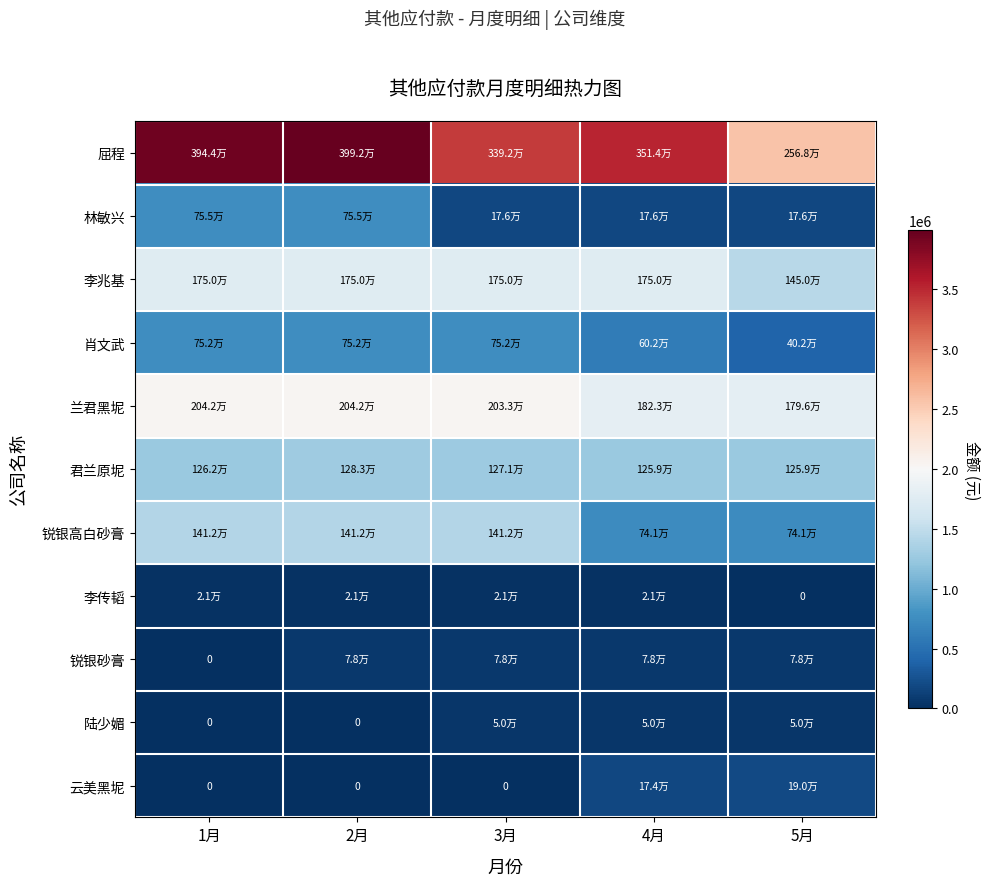

At how many categories does at least one series exceed 63055?

5